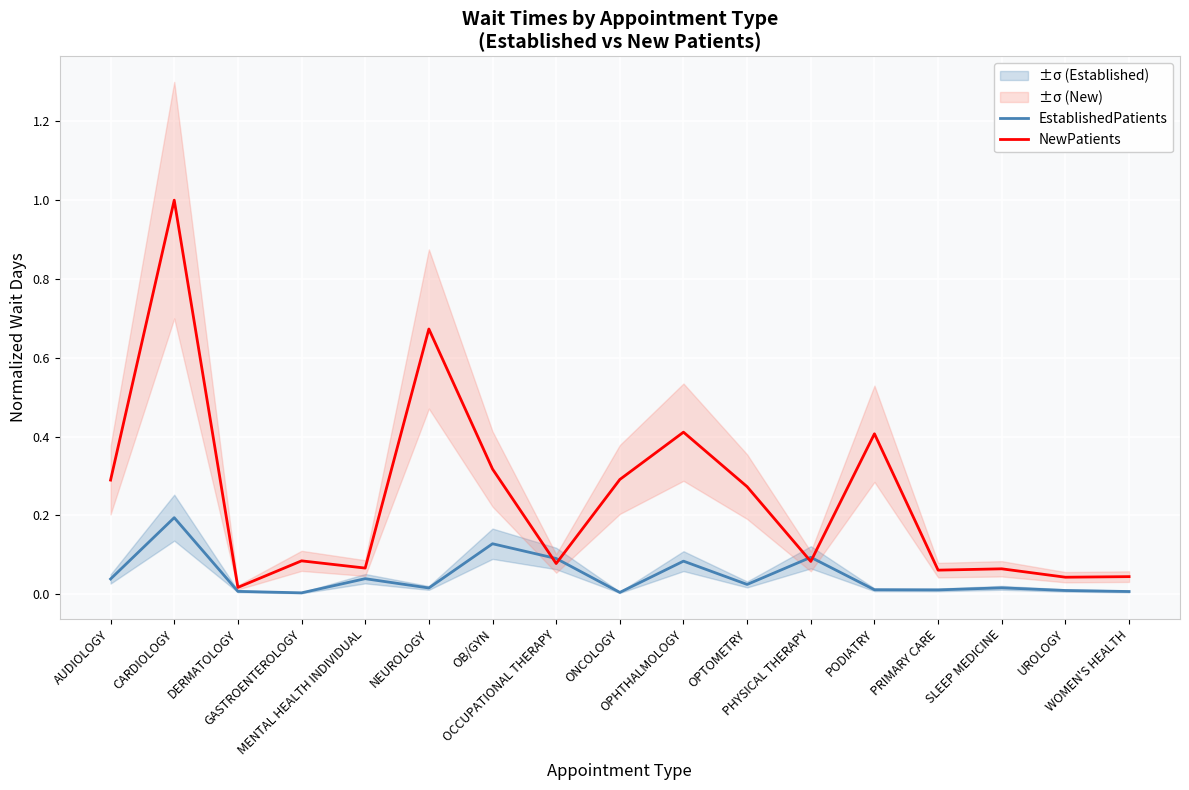

Between which two adjacent categories do EstablishedPatients and NewPatients first intersect?

OB/GYN and OCCUPATIONAL THERAPY